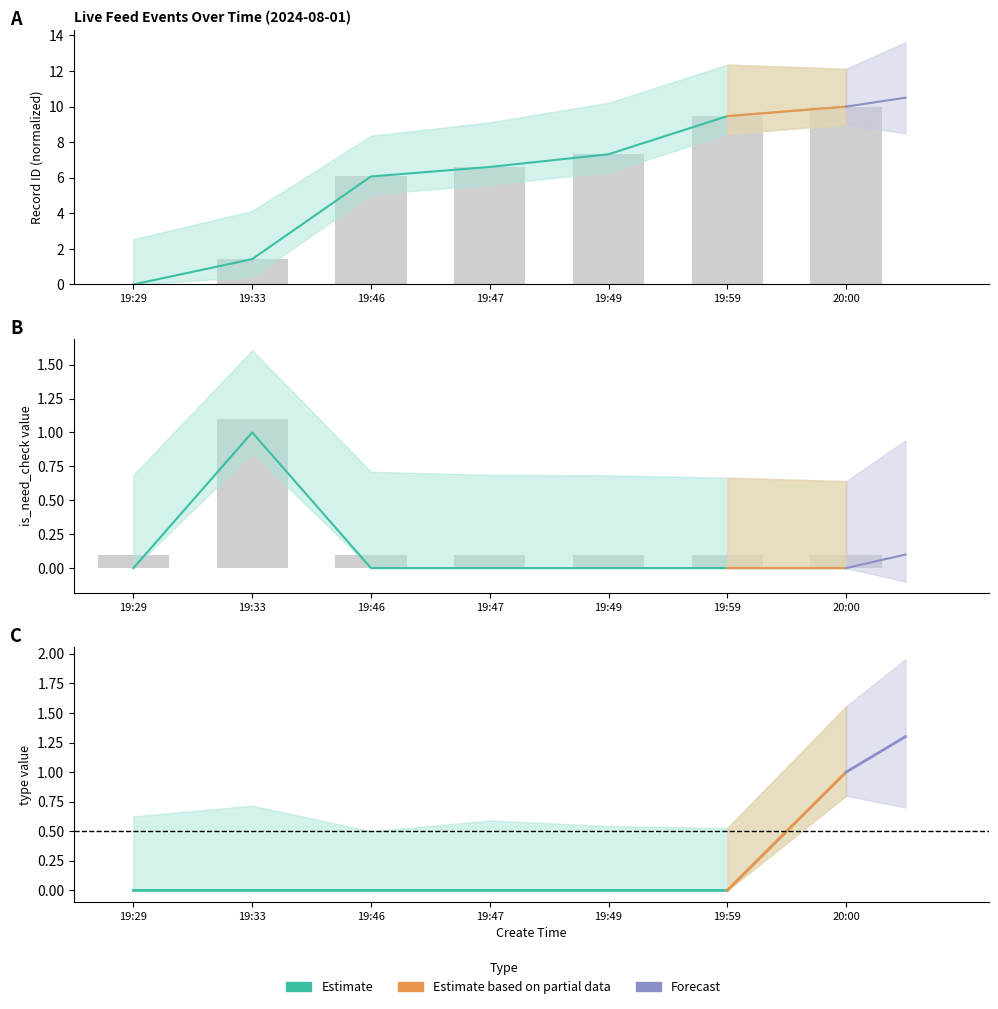

Which label corresponds to the smallest value in the chart?

19:29